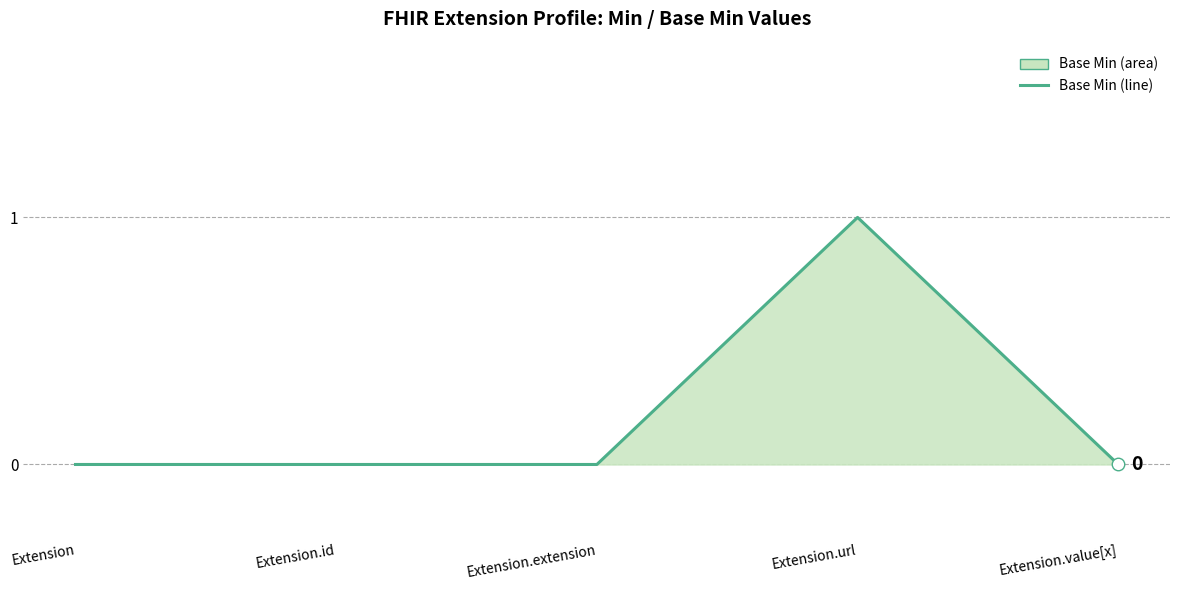

Where is the first local maximum?

Extension.url